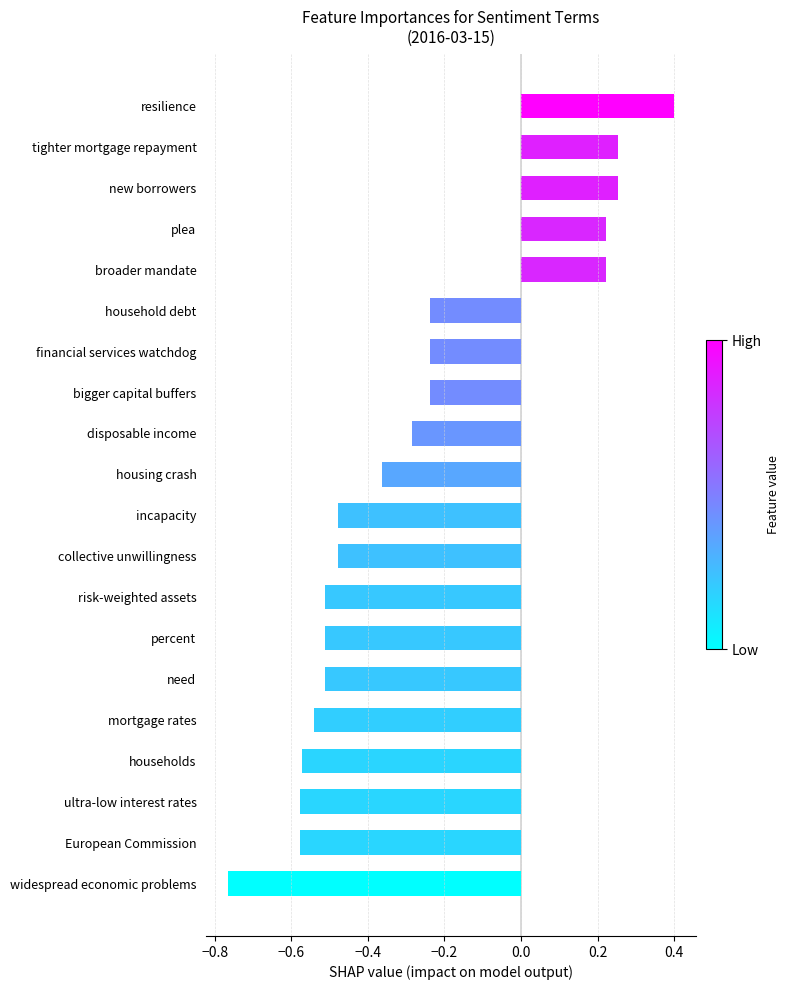

Which category has the highest value across all series?

resilience